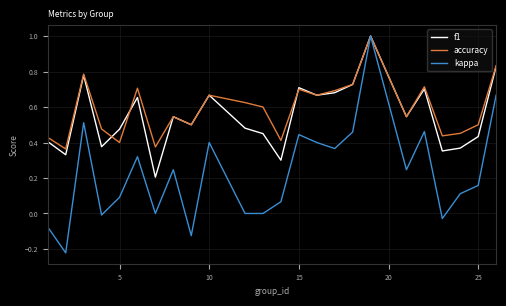

Which series has the largest range (max minus min)?

kappa